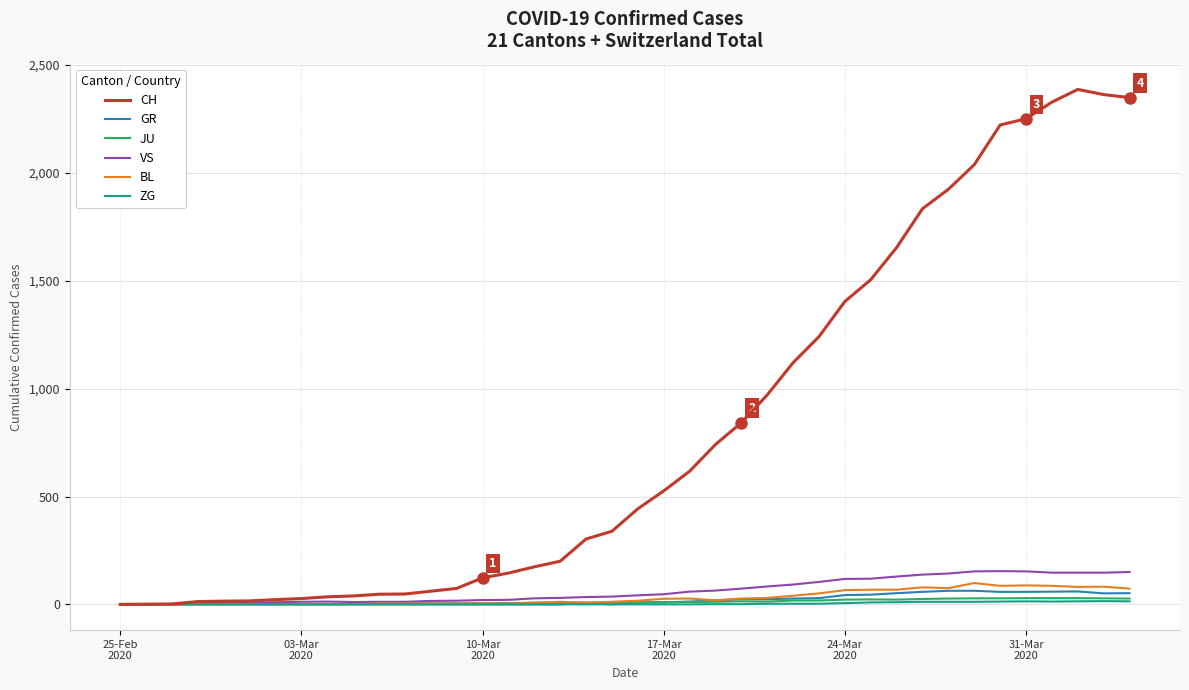

True or false: ZG and JU cross at least once.

False